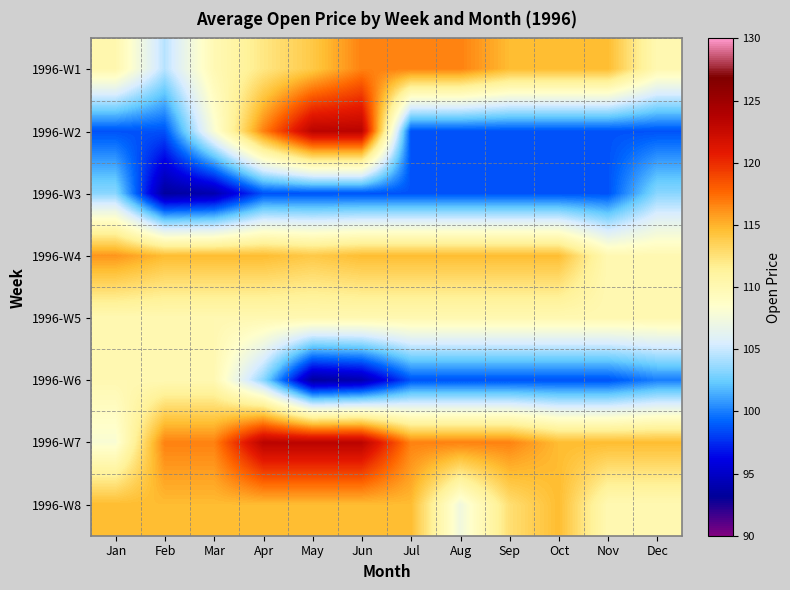

Count the number of categories in the chart.

12